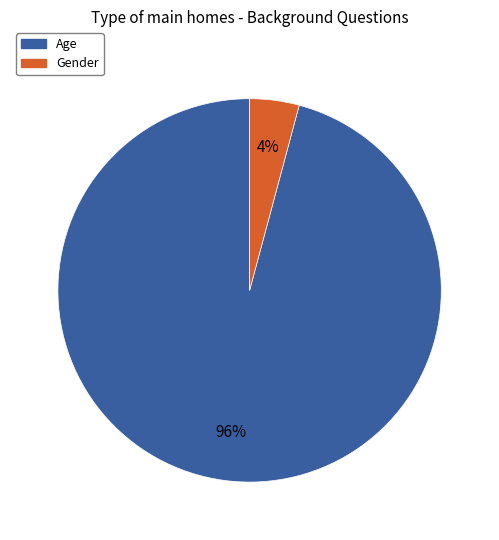

Do Gender and Age together represent more than half of the pie?

Yes